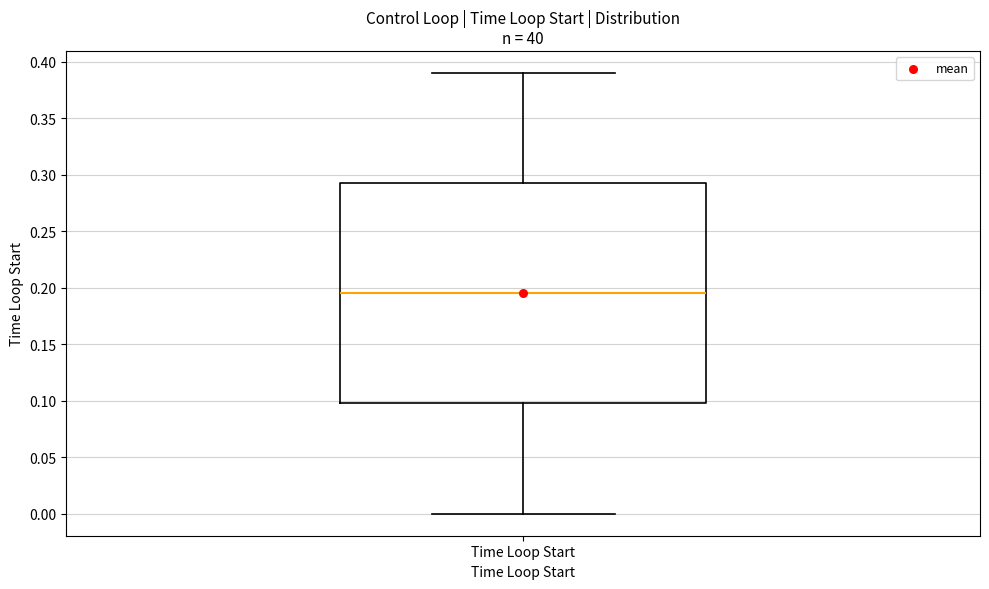

Transcribe this box plot: give where the median line is, the range the box spans, and where the two whiskers end, as read against the y-axis. The values are not printed on the chart, so give them approximately, as read against the axis.

median 0.195, box 0.100 to 0.295, whiskers 0.000 to 0.390